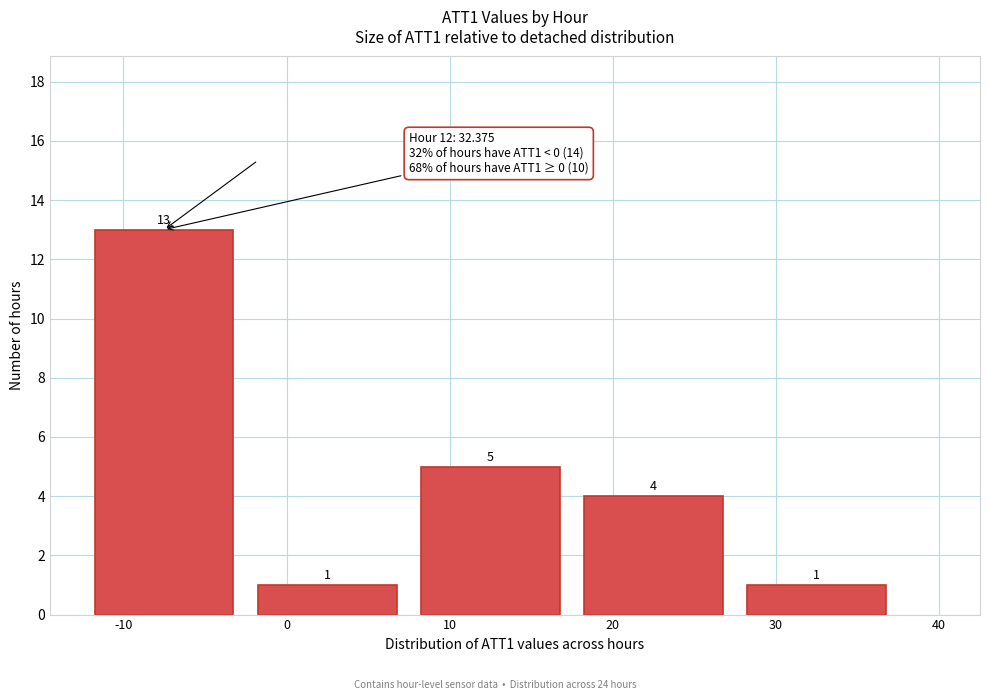

Reading left to right, what are all the values shown in this chart?

13	1	5	4	1